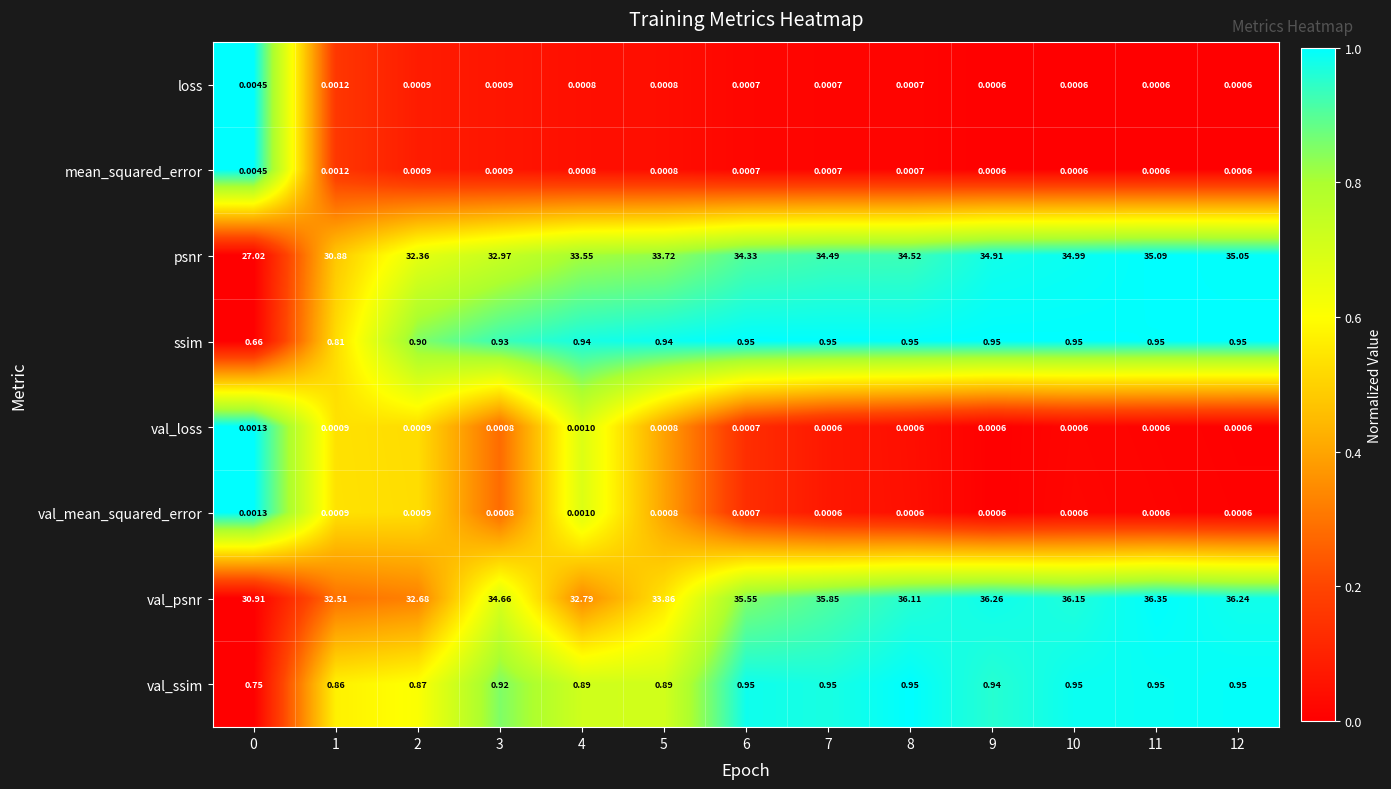

Which series has the largest total across all categories?

val_psnr